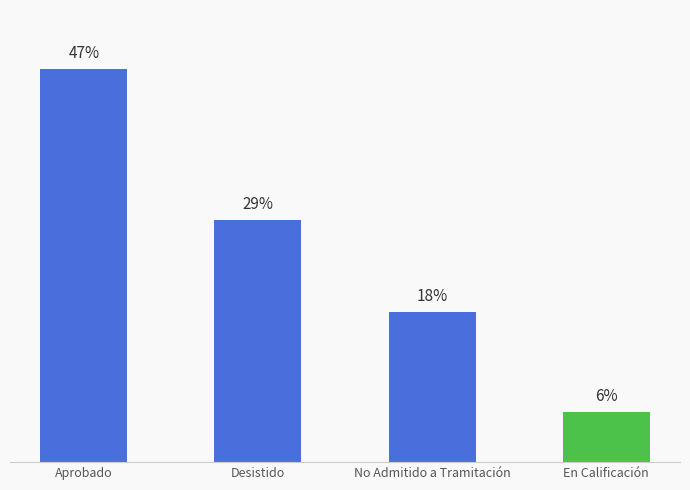

Does the chart contain any negative values?

No